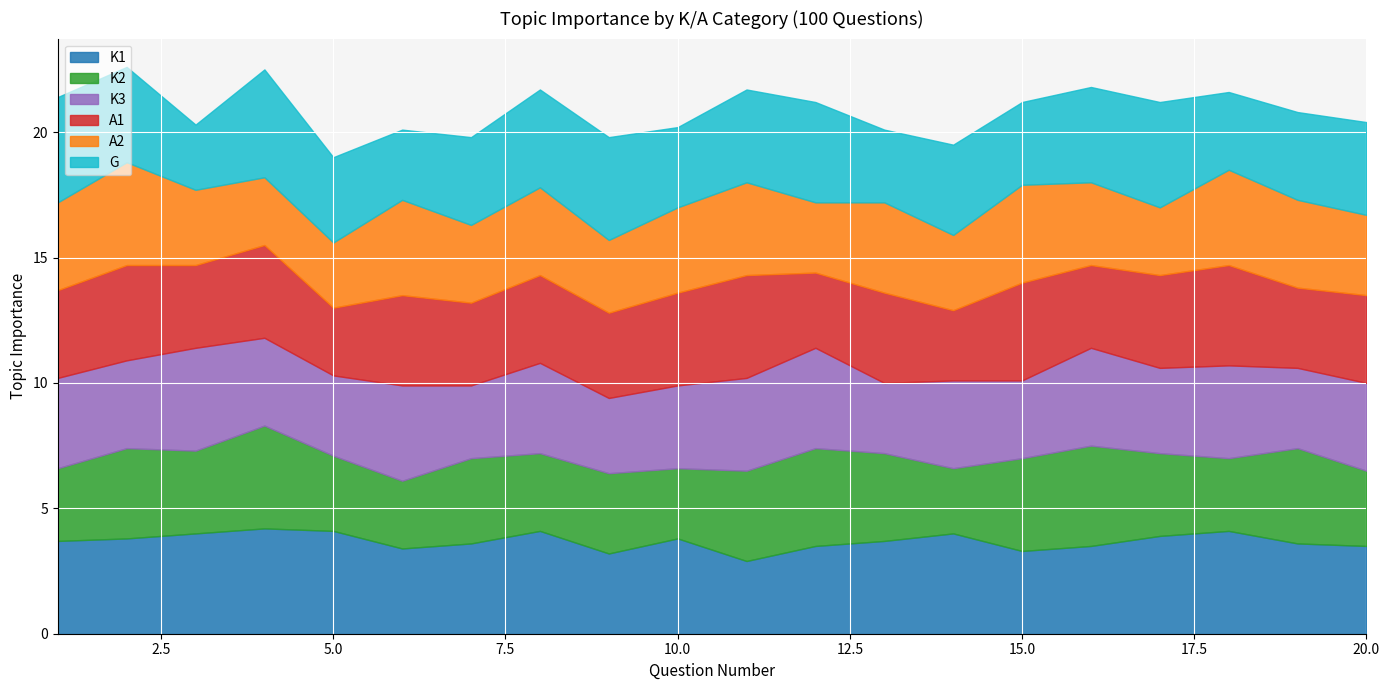

What are all the series names shown in the legend?

K1, K2, K3, A1, A2, G